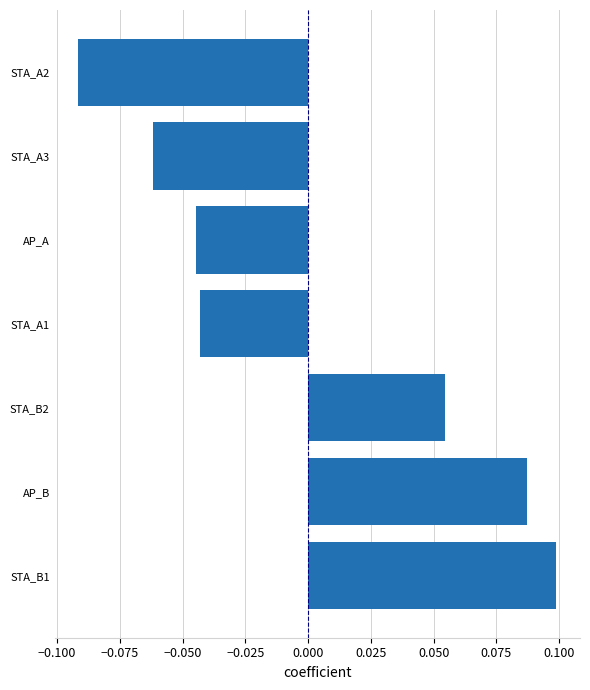

Count the number of data series in this chart.

1